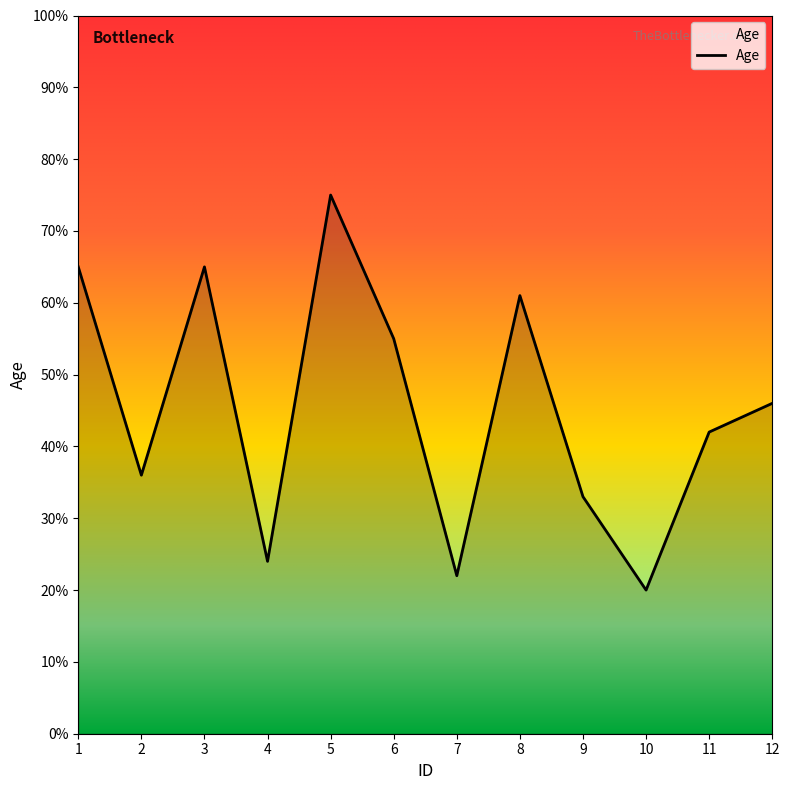

At which label is the value closest to 47?

12